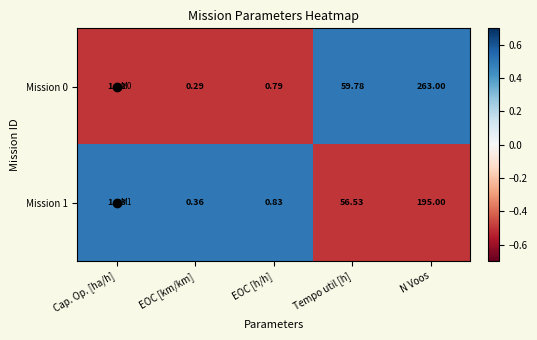

Rank the series by their maximum value, from lowest to highest.

Mission 1, Mission 0